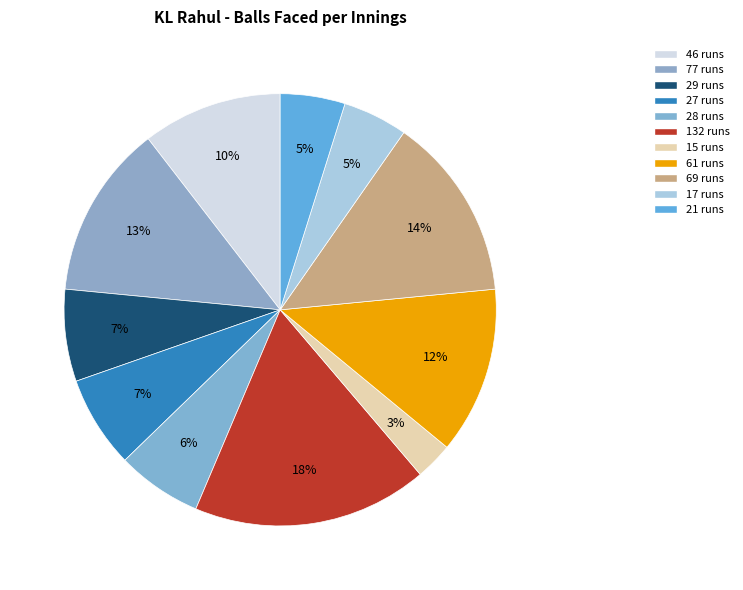

How much of the chart is everything except 69 runs?

86.2%